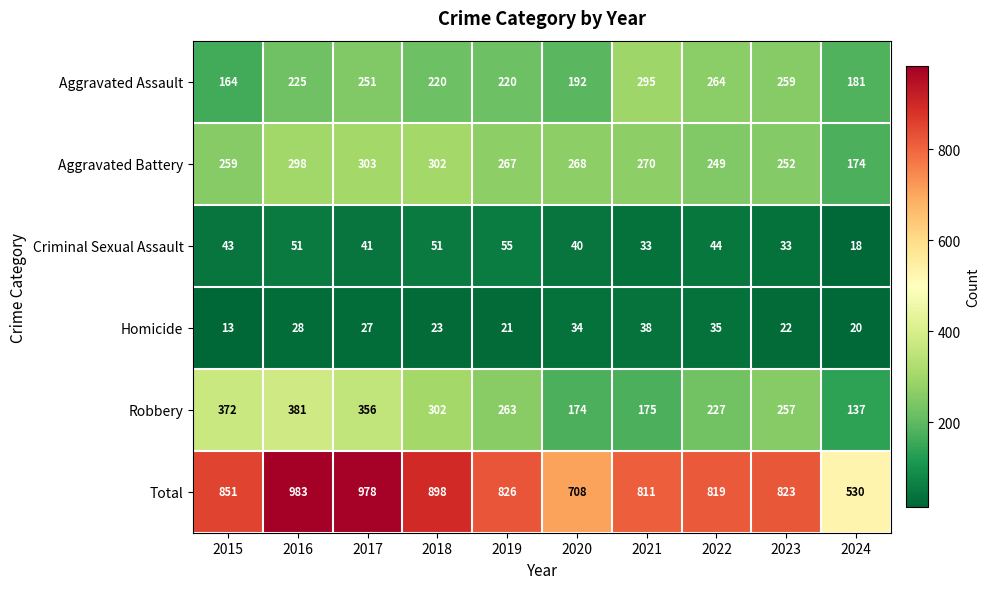

At how many categories does at least one series exceed 772?

8